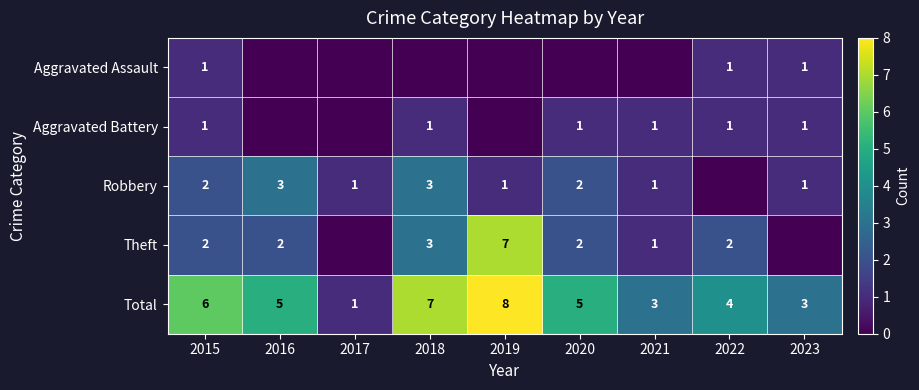

At how many categories does at least one series exceed 0?

9